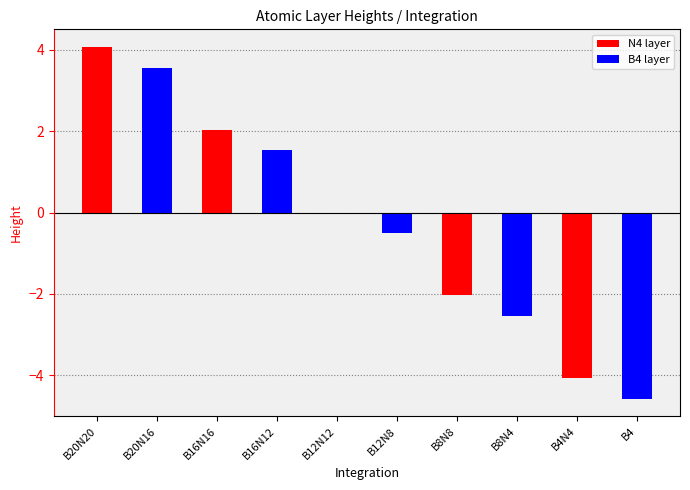

Read the value at B16N12.

1.5